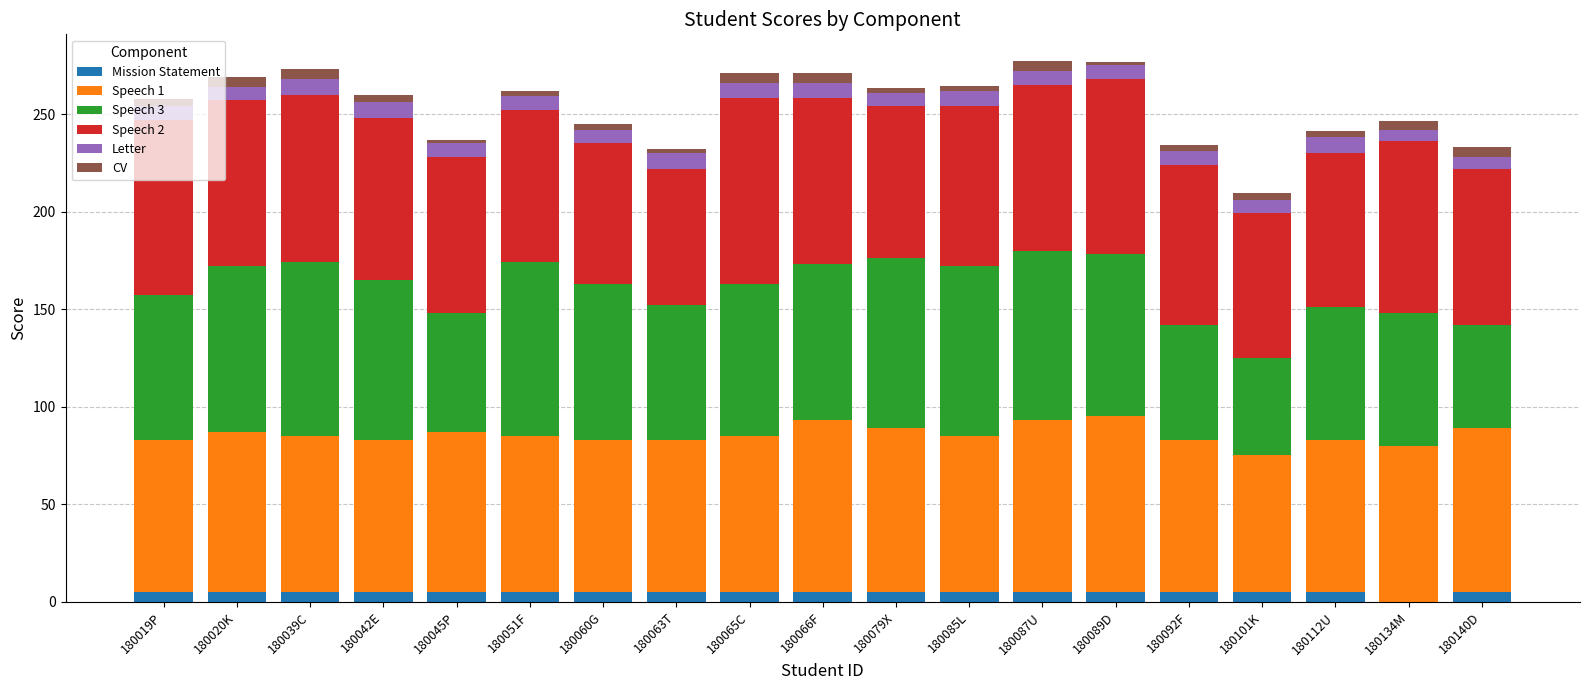

What is the label of the 15th bar from the left?

180092F